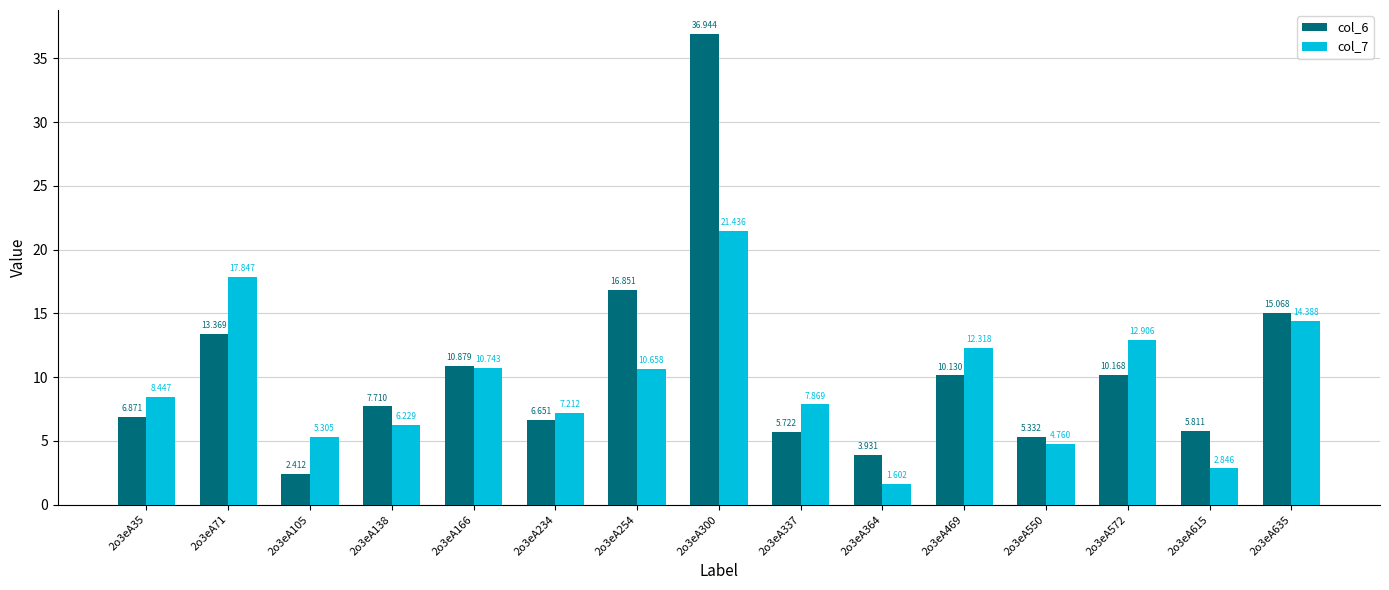

What is the total value across all series at 2o3eA300?

58.4